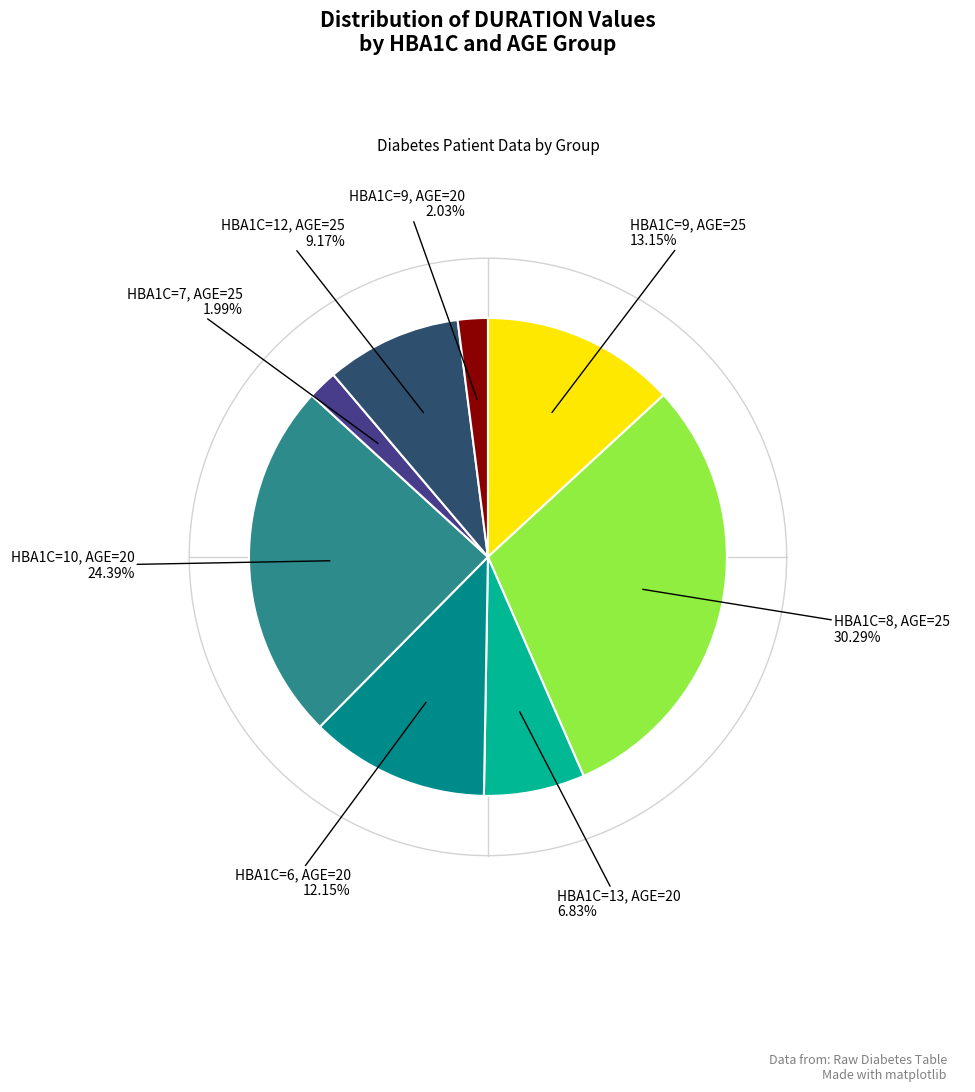

Does any single category account for the majority?

No